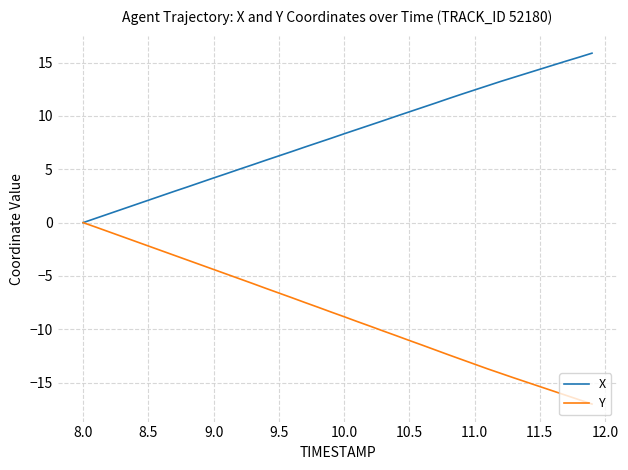

List the series in order of their overall mean, lowest first.

Y, X